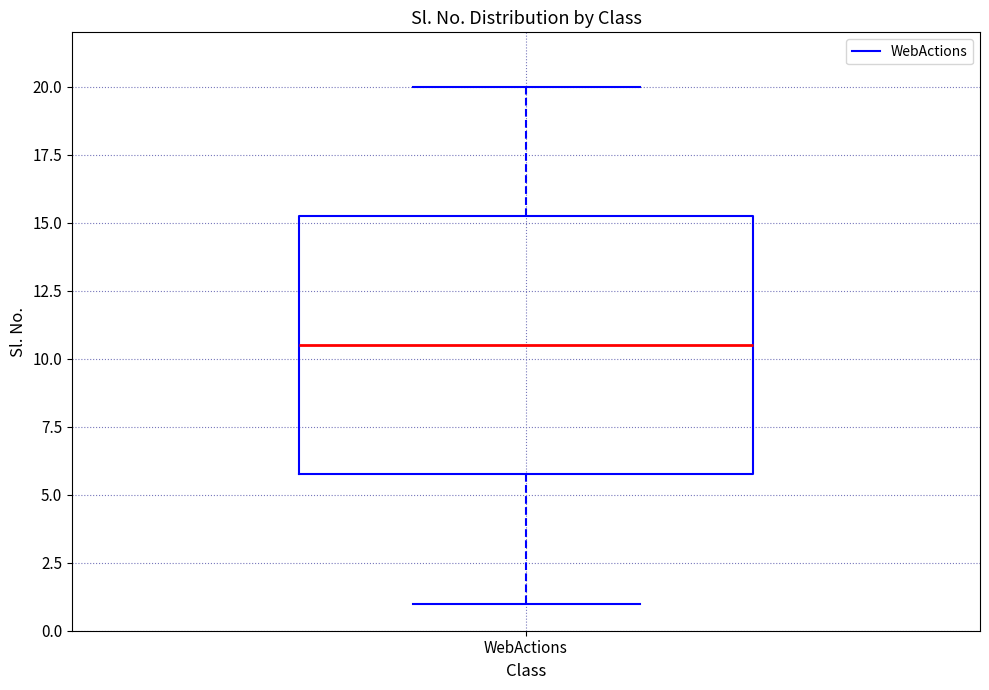

Transcribe this box plot: give where the median line is, the range the box spans, and where the two whiskers end, as read against the y-axis. The values are not printed on the chart, so give them approximately, as read against the axis.

median 10.5, box 6.0 to 15.5, whiskers 1.0 to 20.0